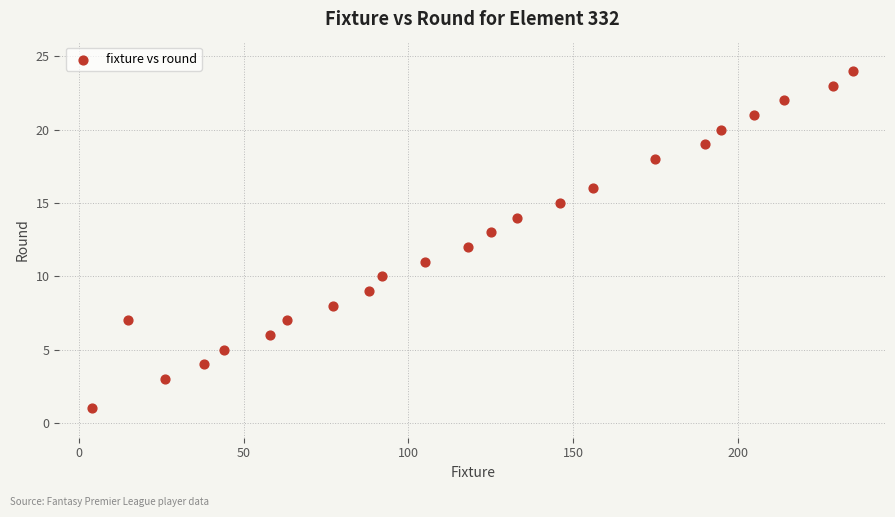

What is the range of X values (max minus min)?

231